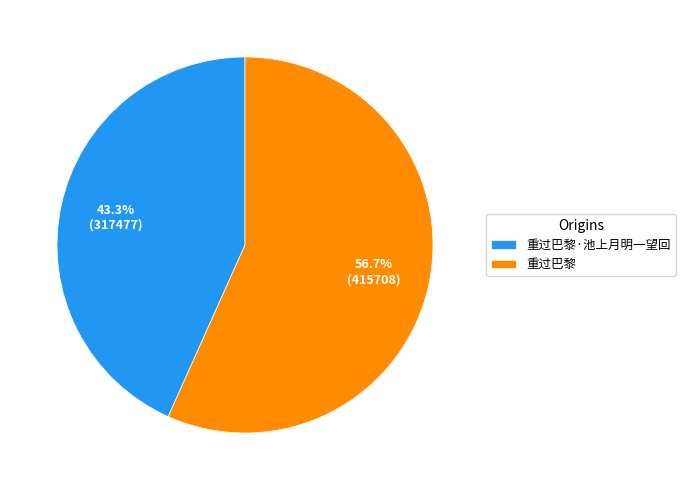

Combined, do 重过巴黎 and 重过巴黎·池上月明一望回 account for over 50%?

Yes